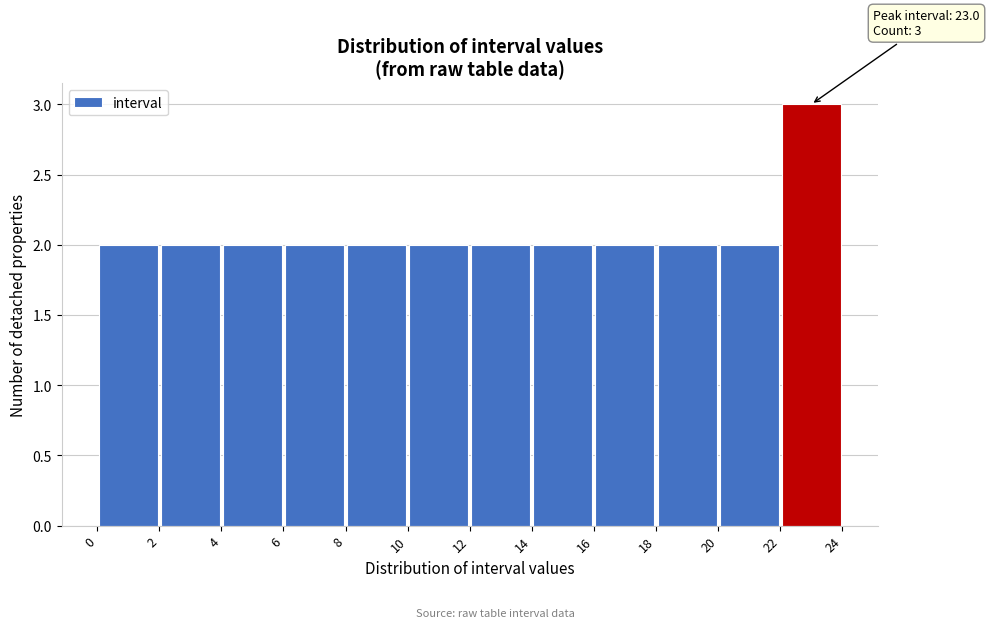

Which range on the x-axis has the tallest bar?

22 to 24